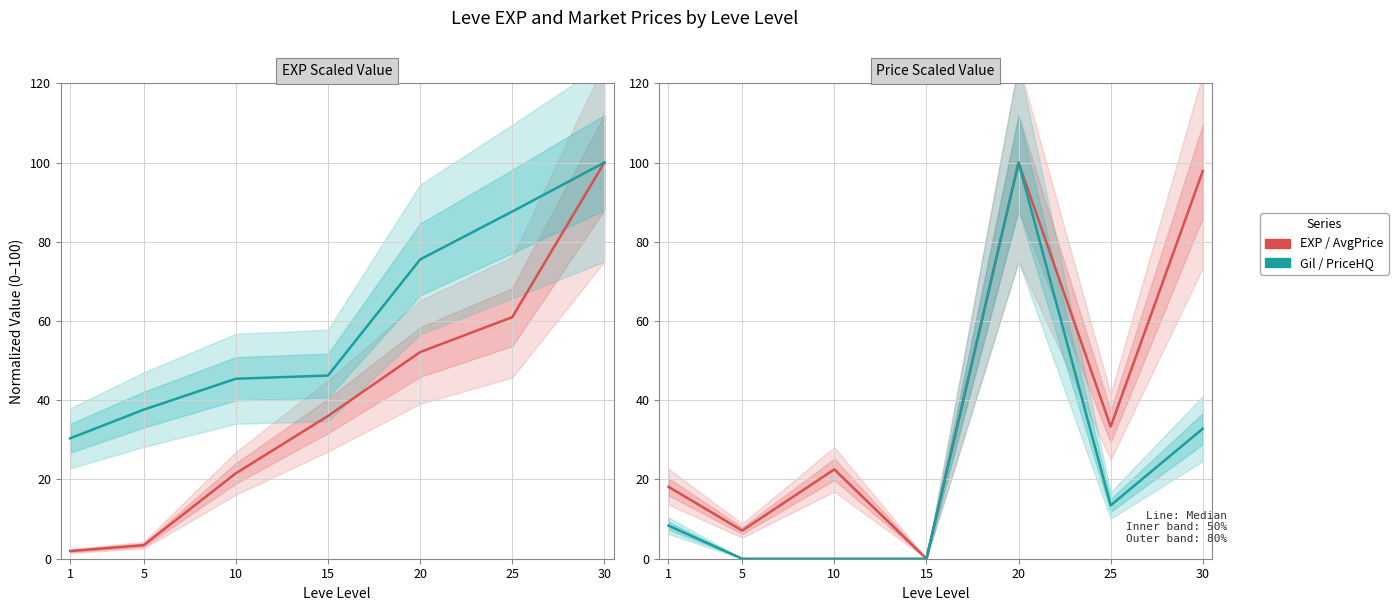

True or false: Leve Gil has a value of 87.6 at 25.

True